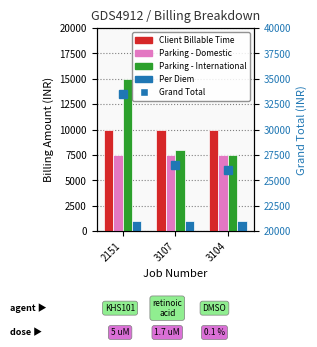

What is the spread (max minus min) of values at 3104?

25000